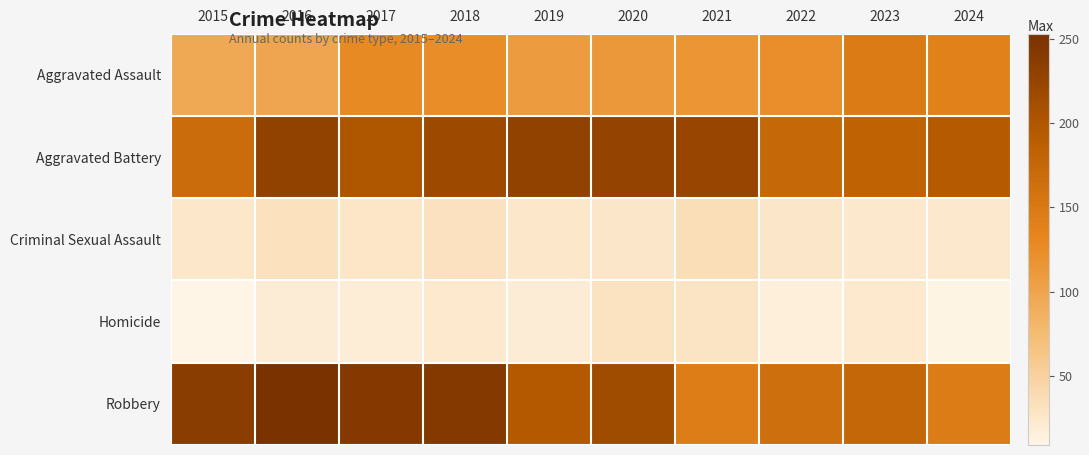

Rank the series at 2024 from lowest to highest value.

Homicide, Criminal Sexual Assault, Aggravated Assault, Robbery, Aggravated Battery